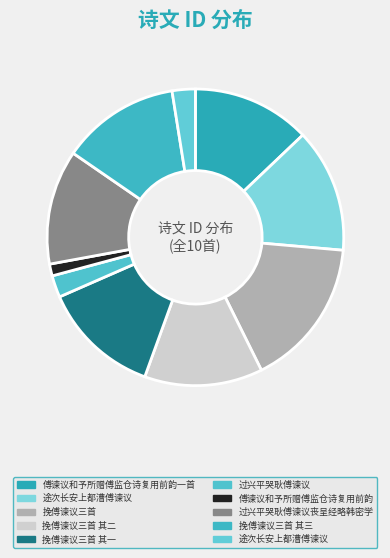

To the nearest percent, what is the difference between the largest and smallest slice percentages?

15%